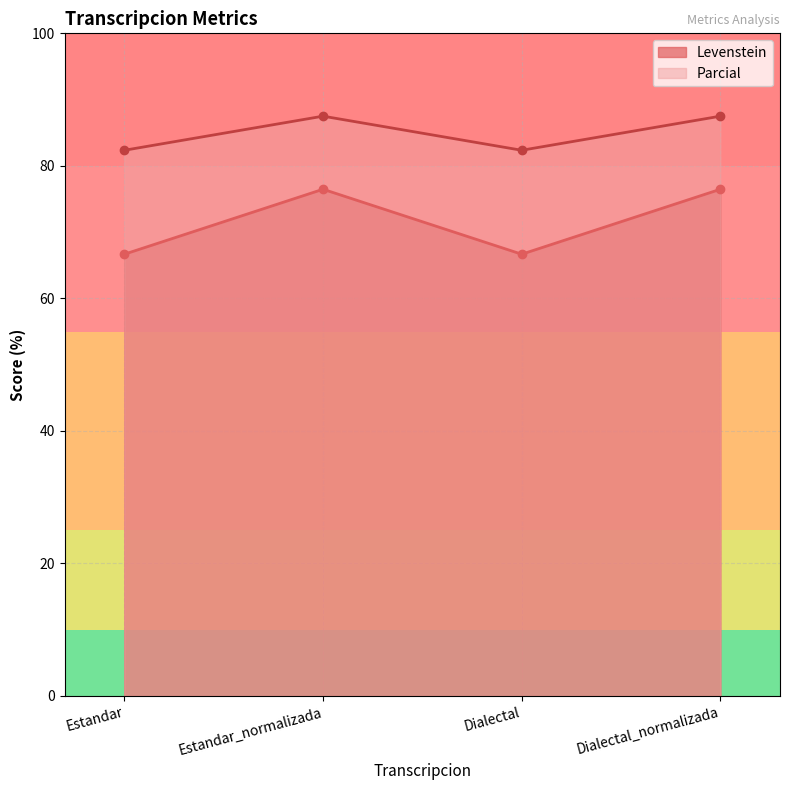

The value of Parcial at Dialectal is 82.4. True or false?

True